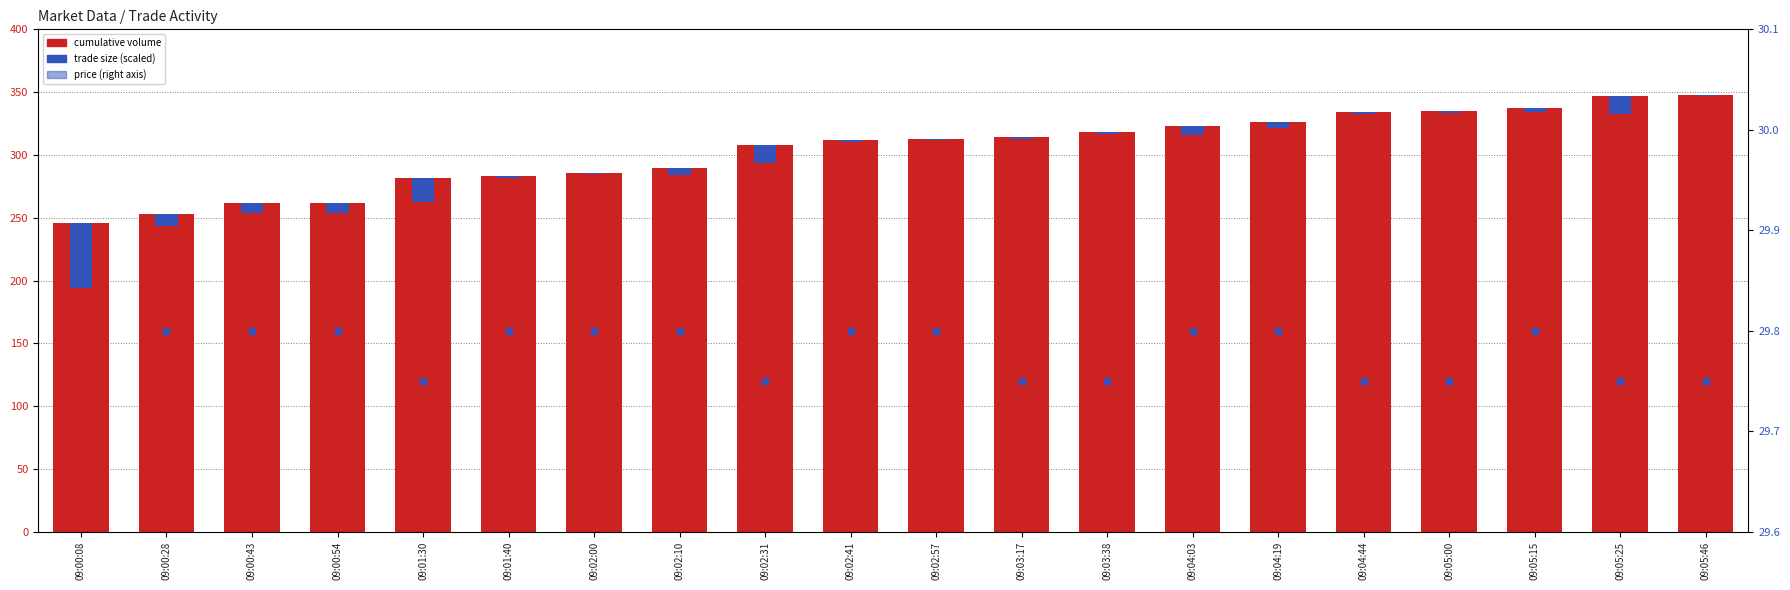

How many values in the trade size (scaled) series are below 4?

10